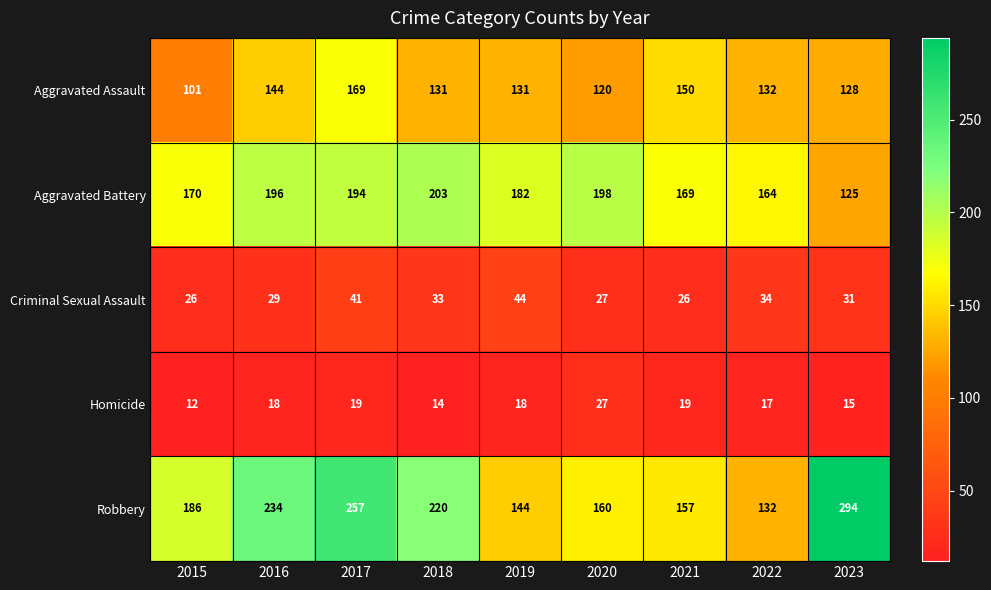

Which category has the highest value across all series?

2023